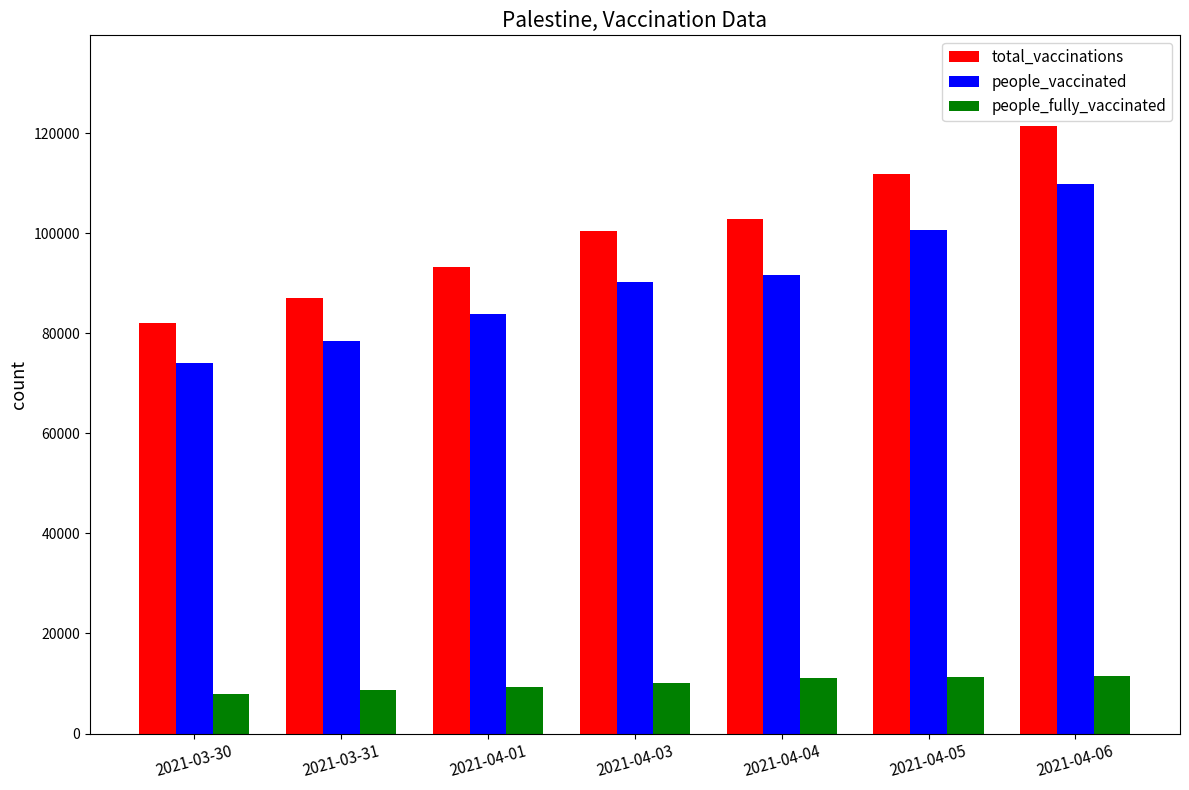

The value of people_fully_vaccinated at 2021-04-03 is 10182. True or false?

True